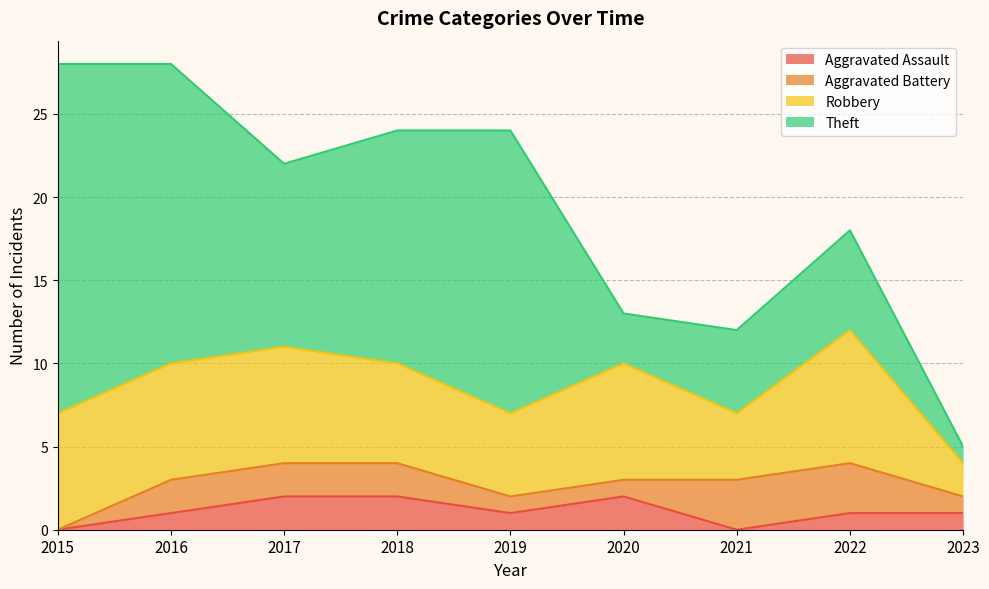

The Aggravated Battery series shows 0 at 2019. True or false?

False